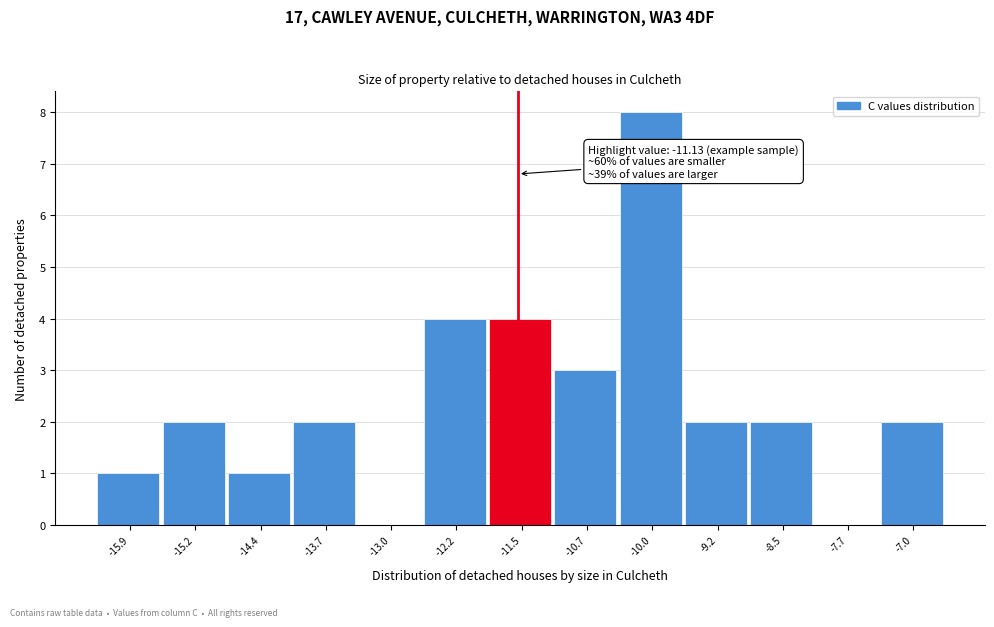

Reading left to right, extract all data points from this chart.

-15.9=1	-15.2=2	-14.4=1	-13.7=2	-13.0=0	-12.2=4	-11.5=4	-10.7=3	-10.0=8	-9.2=2	-8.5=2	-7.7=0	-7.0=2